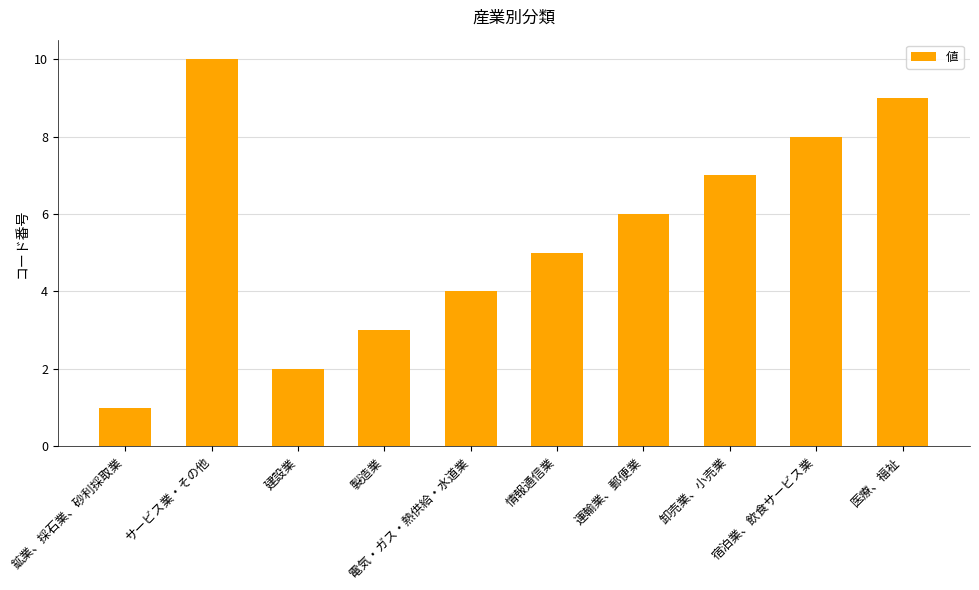

Between 卸売業、小売業 and 情報通信業, which is larger?

卸売業、小売業